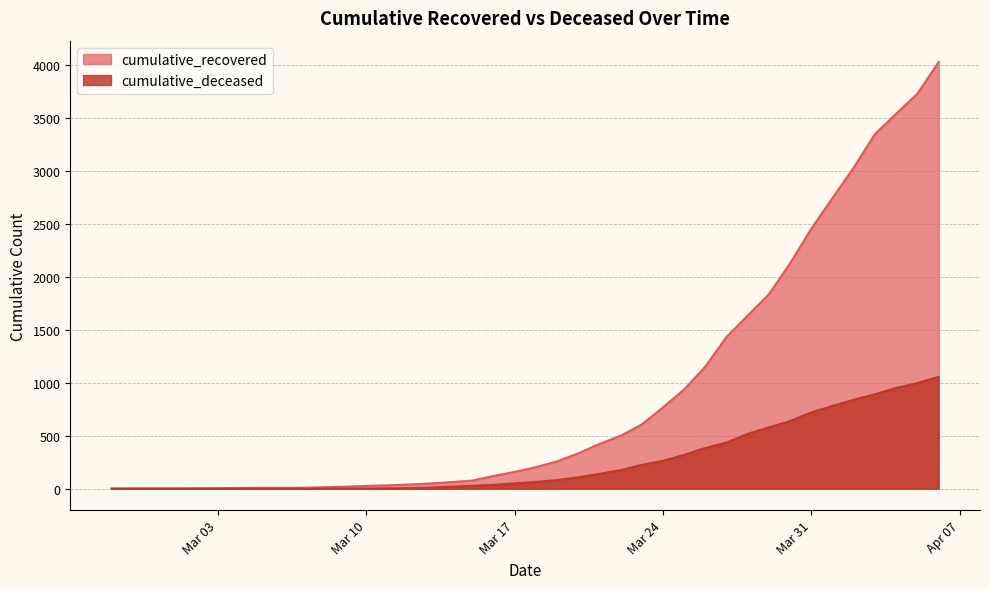

What is the value of the cumulative_deceased point at the 25th from the left?

176